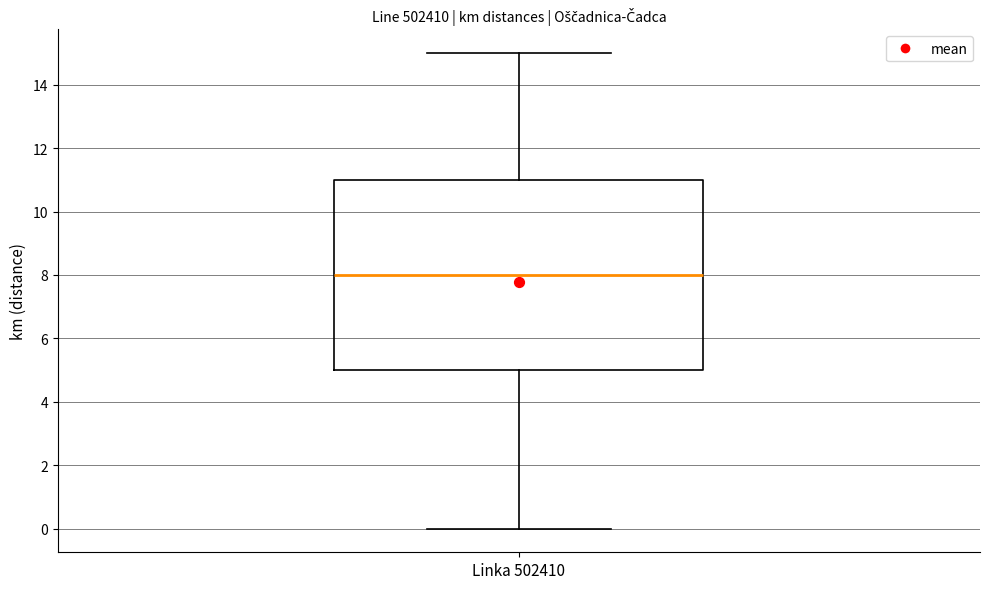

Transcribe this box plot: give where the median line is, the range the box spans, and where the two whiskers end, as read against the y-axis. The values are not printed on the chart, so give them approximately, as read against the axis.

median 8, box 5 to 11, whiskers 0 to 15